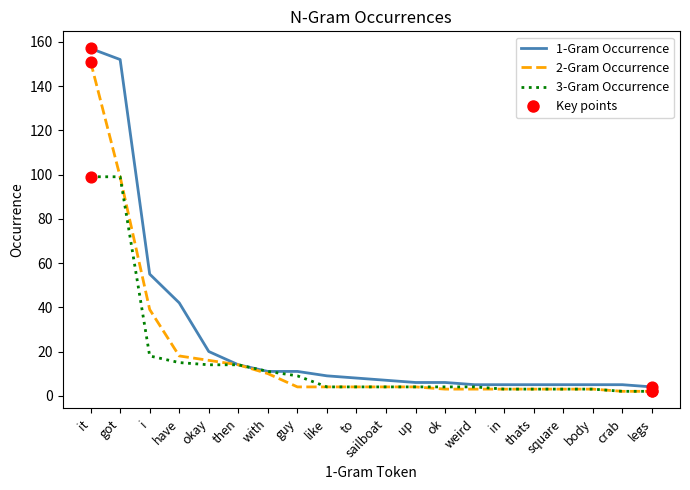

What is the total value across all series at like?

17